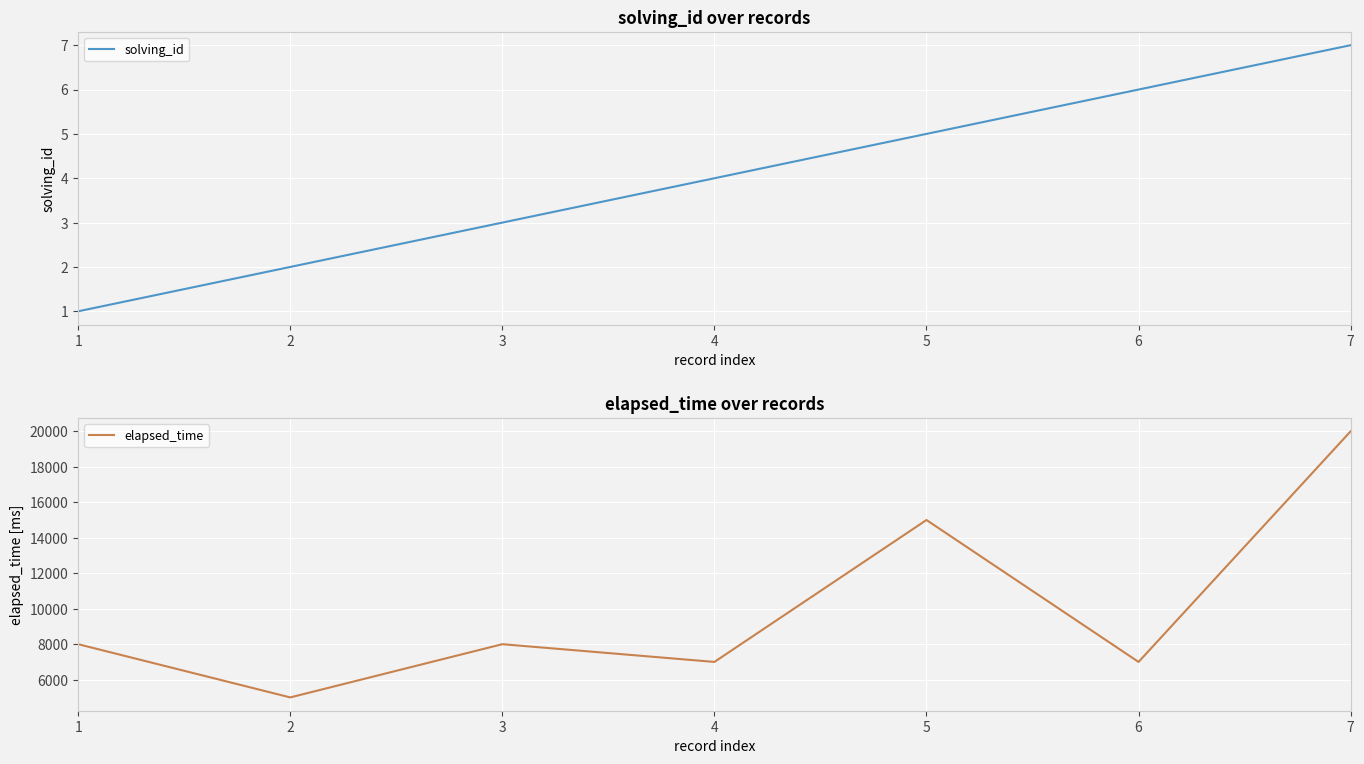

True or false: elapsed_time has more than 1 points higher than both neighbors.

True